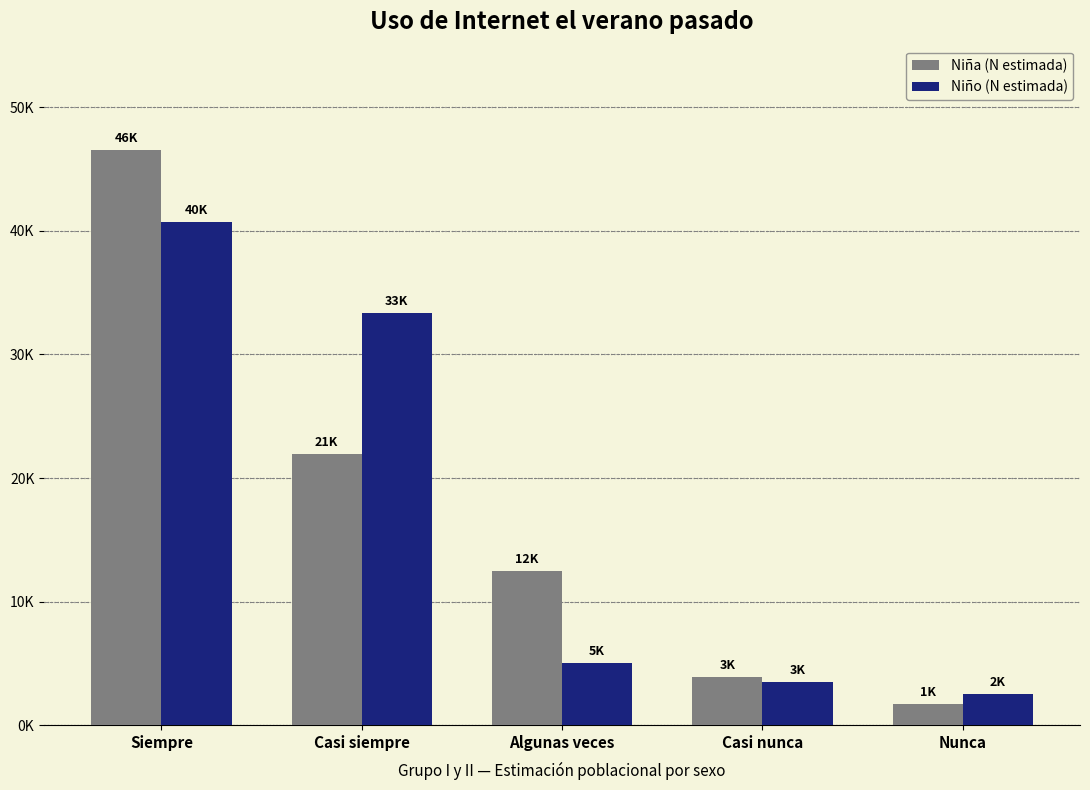

At which label is Niña (N estimada) closest to 24122?

Casi siempre